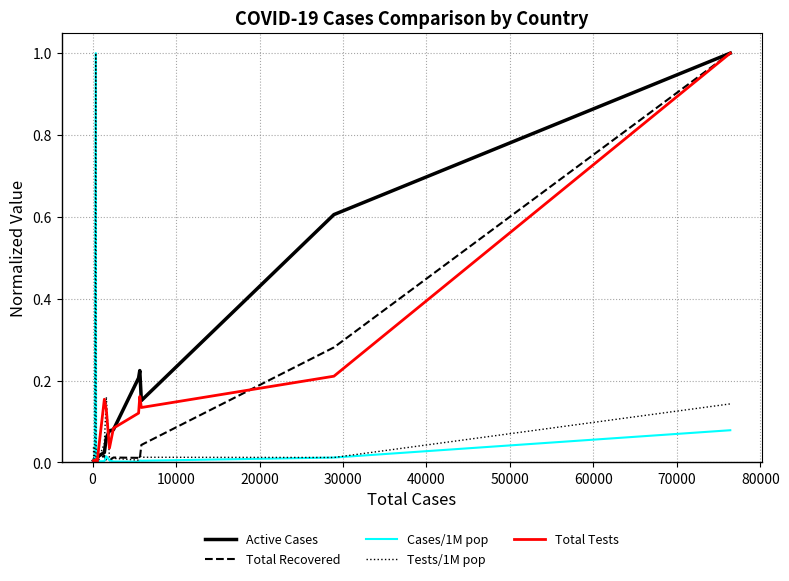

What is the maximum value shown in the chart?

1.0